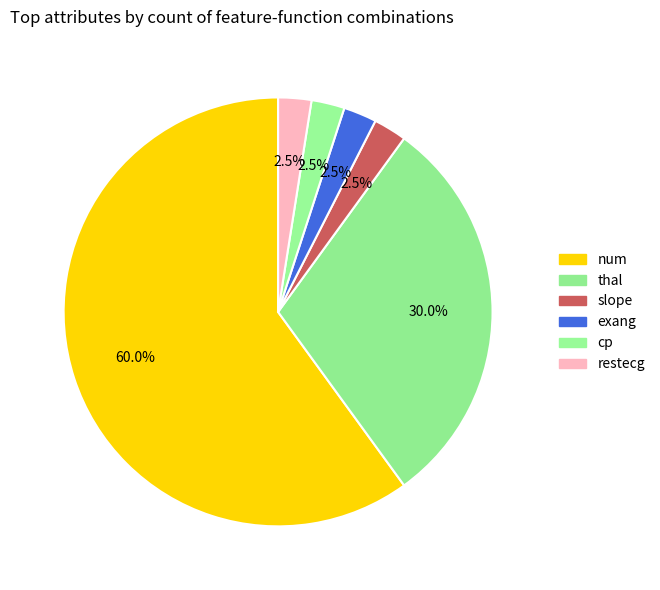

How many segments does this pie chart have?

6